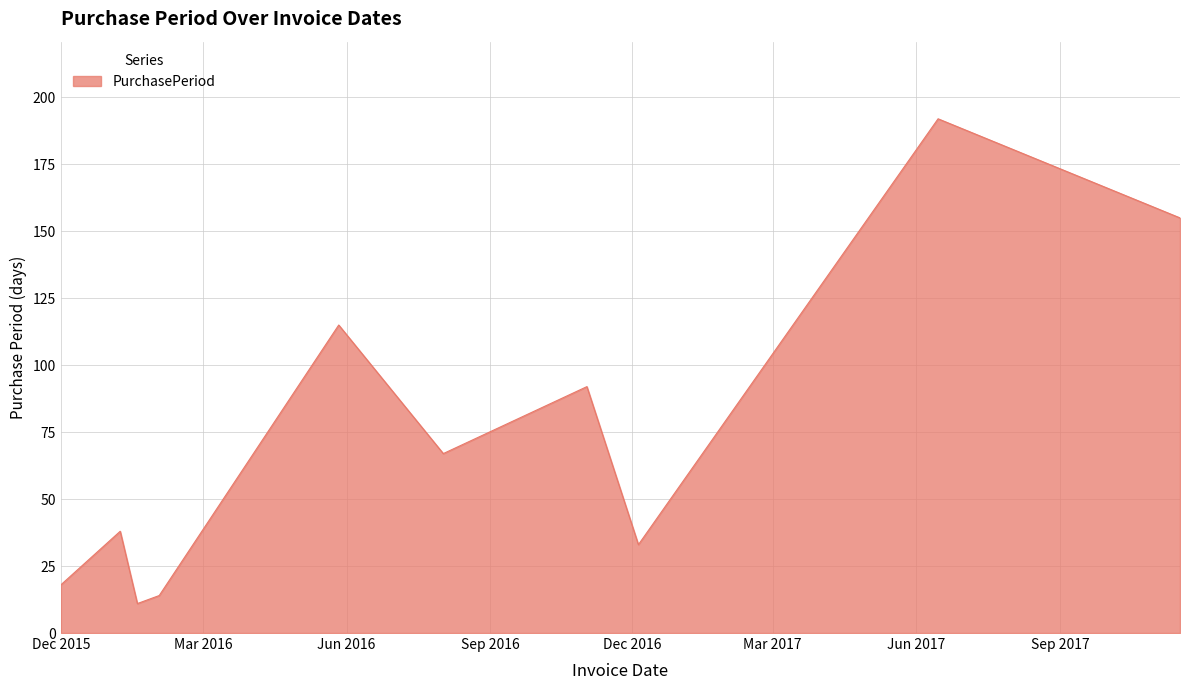

What is the minimum value shown in the chart?

11